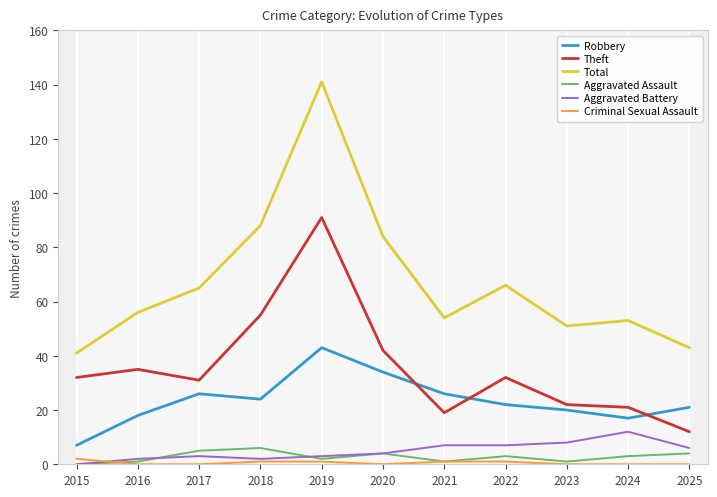

Between 2020 and 2016, which is larger?

2020